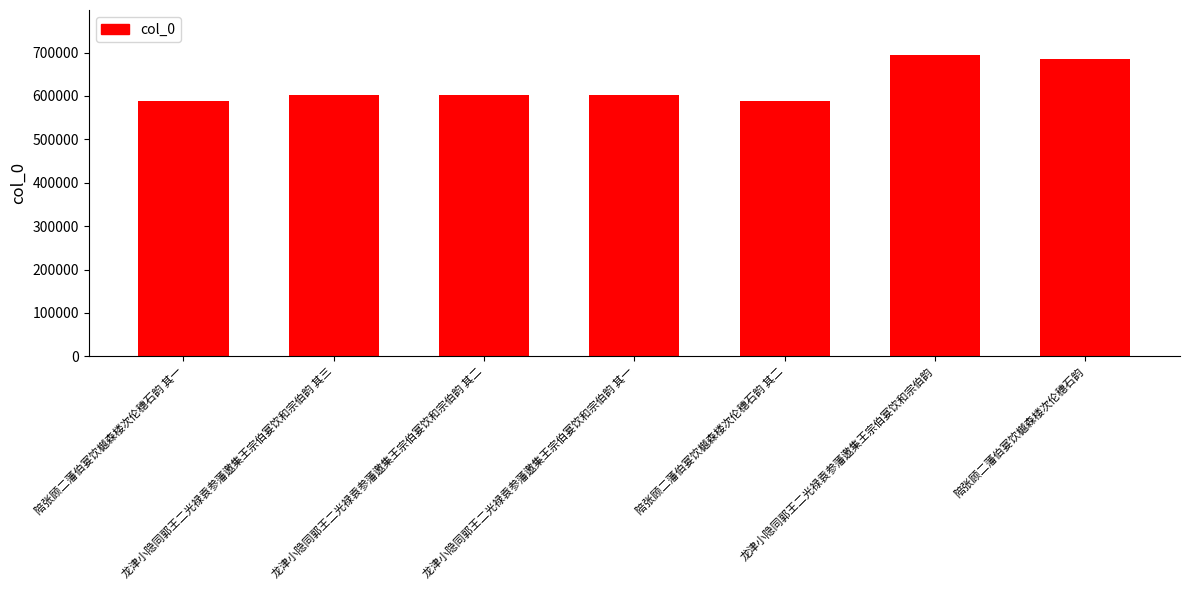

What is the average value?

623080